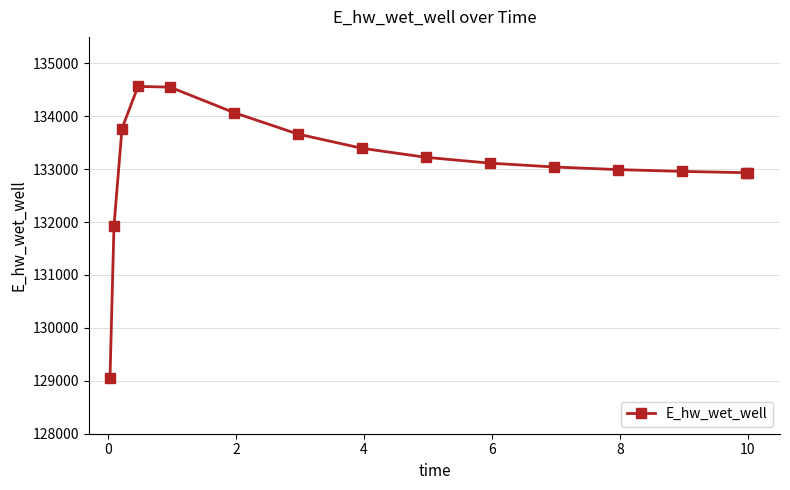

Count the number of categories in the chart.

15